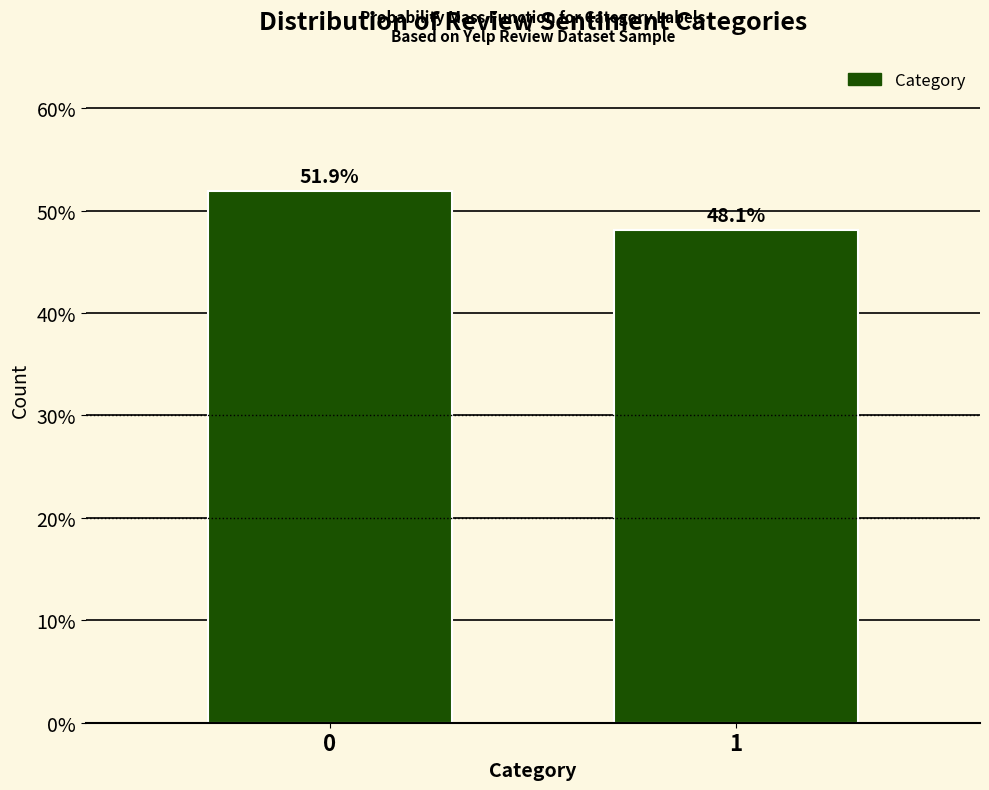

Reading right to left, transcribe all the data shown in this chart.

48.1	51.9